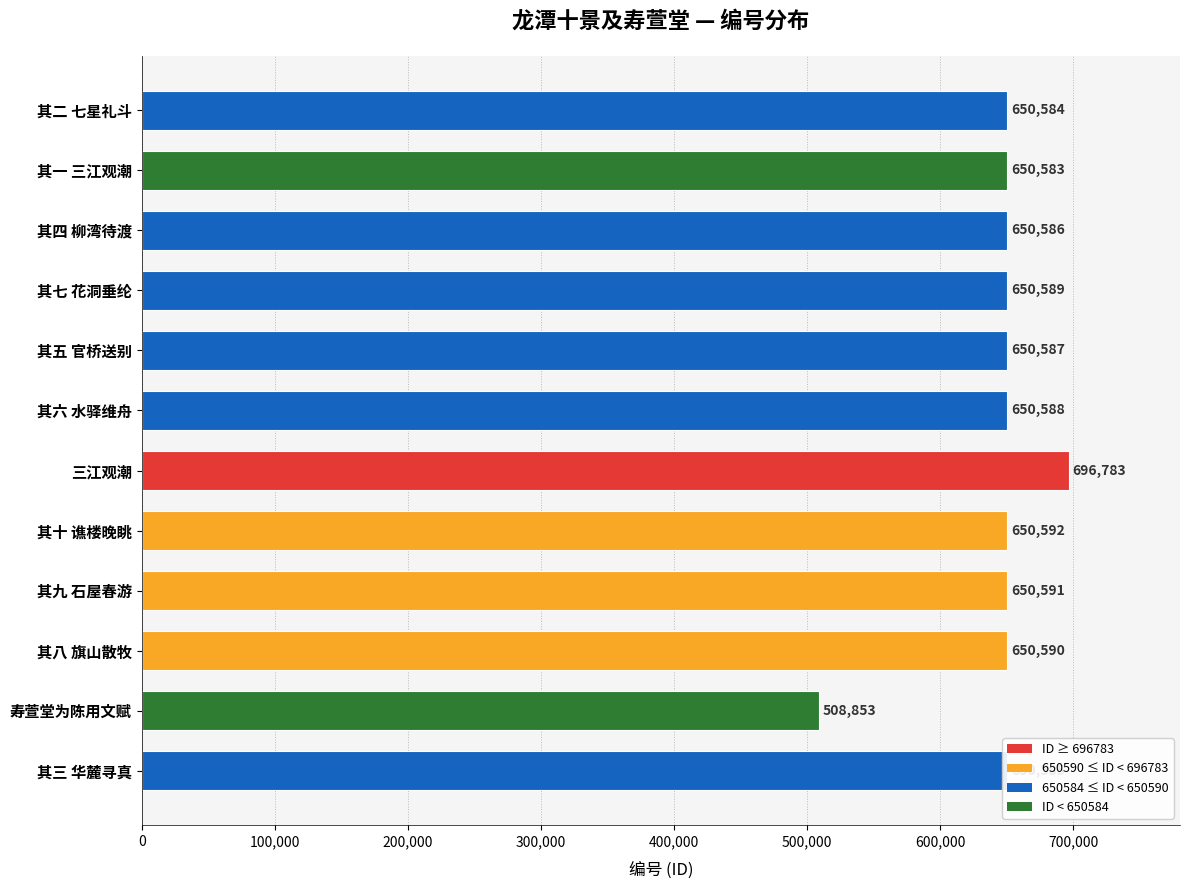

At which label is the value closest to 602818?

其一 三江观潮